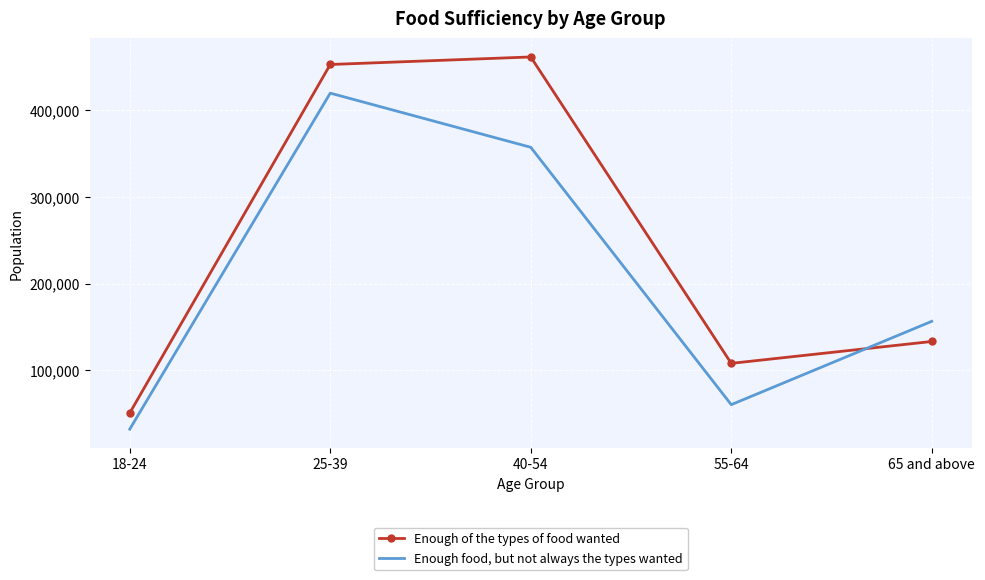

What is the smallest value displayed?

32278